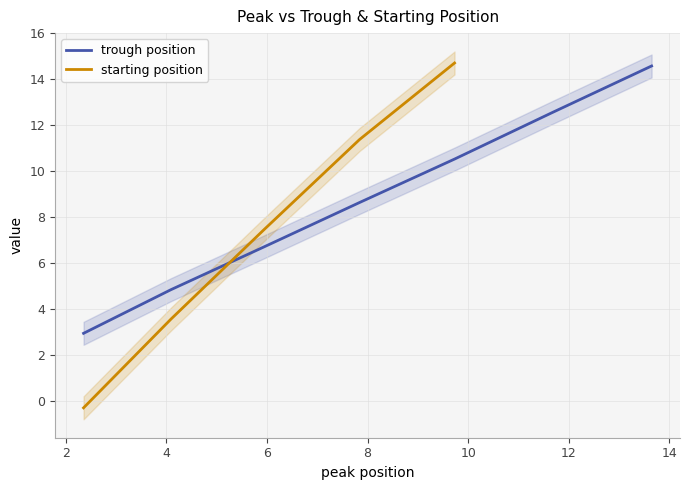

True or false: the data has more than 2 interior local peaks.

False